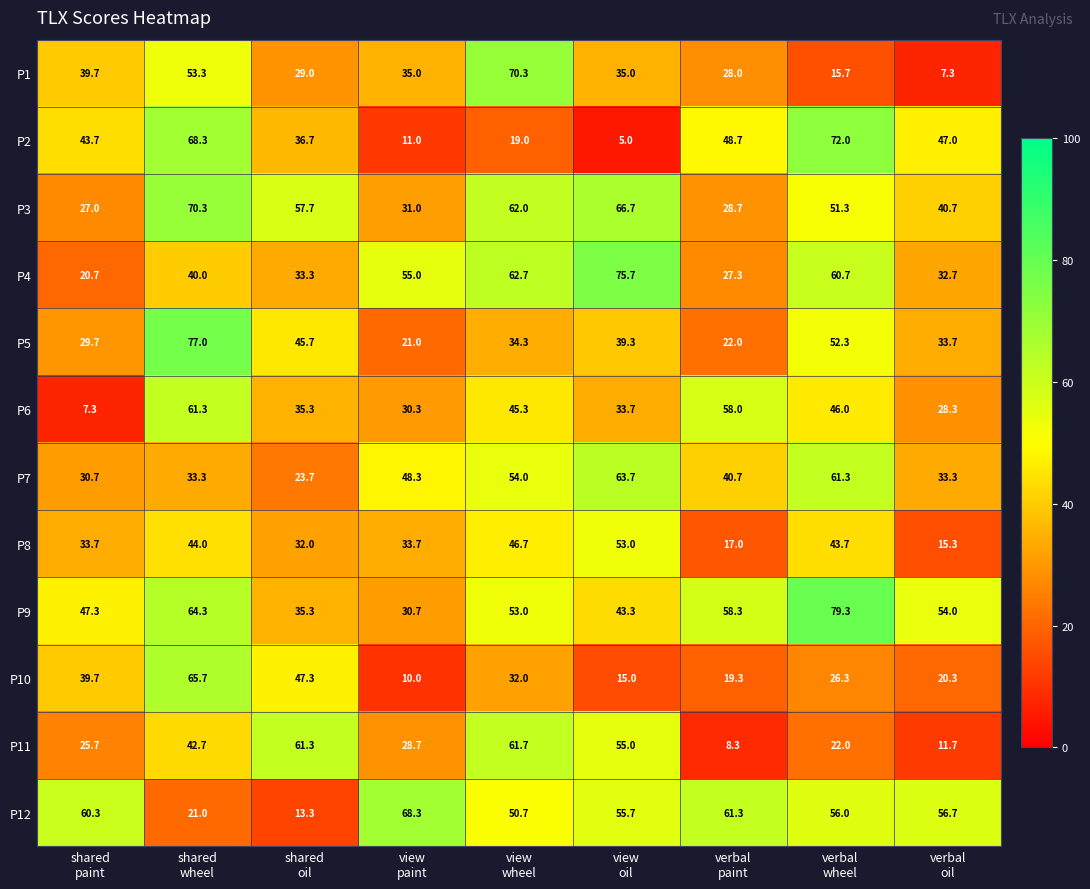

At which category is the sum across all series the highest?

shared
wheel